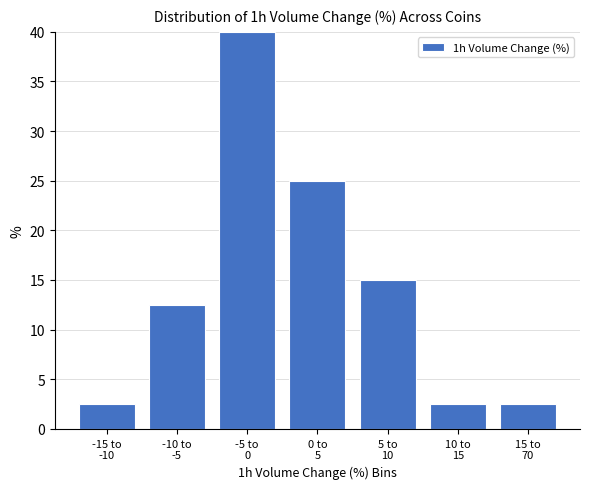

Reading left to right, list all the values displayed in this chart.

2.5	12.5	40.0	25.0	15.0	2.5	2.5